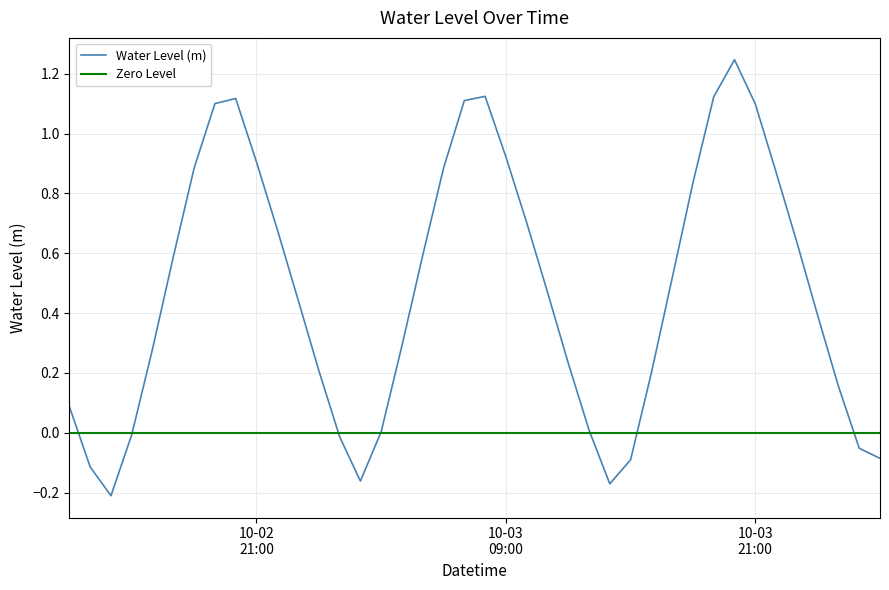

Reading left to right, extract all data points from this chart.

0.1	-0.1	-0.2	-0.0	0.3	0.6	0.9	1.1	1.1	0.9	0.7	0.4	0.2	-0.0	-0.2	0.0	0.3	0.6	0.9	1.1	1.1	0.9	0.7	0.5	0.2	0.0	-0.2	-0.1	0.2	0.5	0.8	1.1	1.2	1.1	0.9	0.6	0.4	0.2	-0.1	-0.1